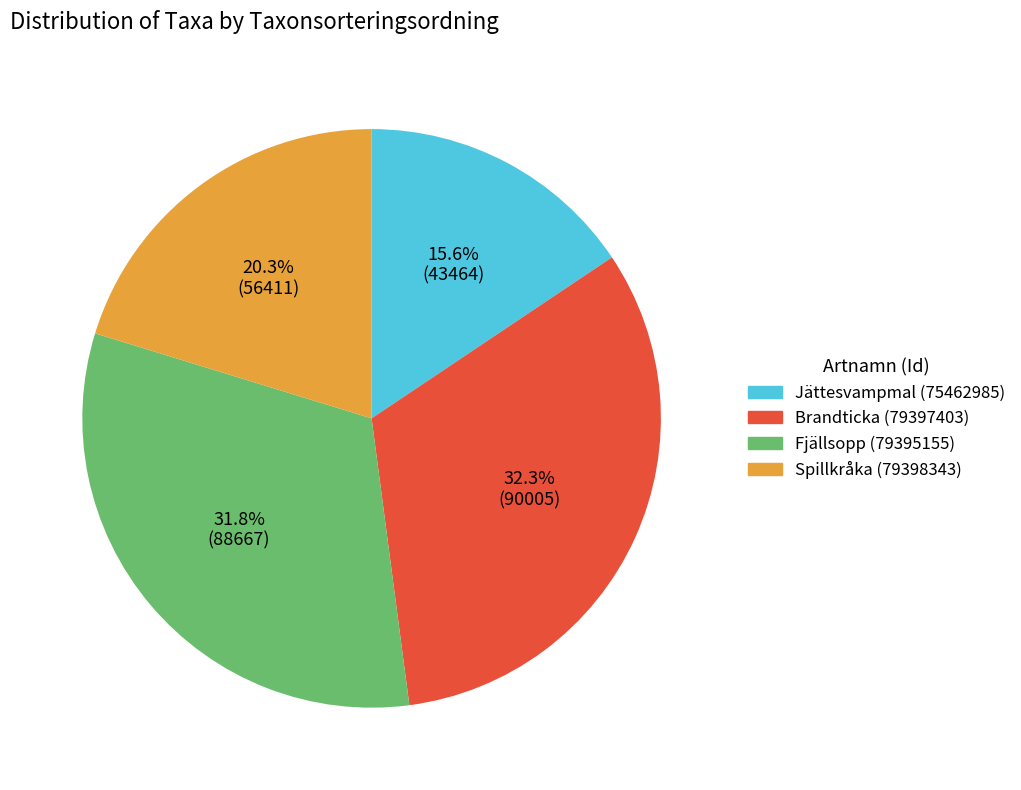

True or false: Brandticka (79397403) accounts for 21% of the total.

False